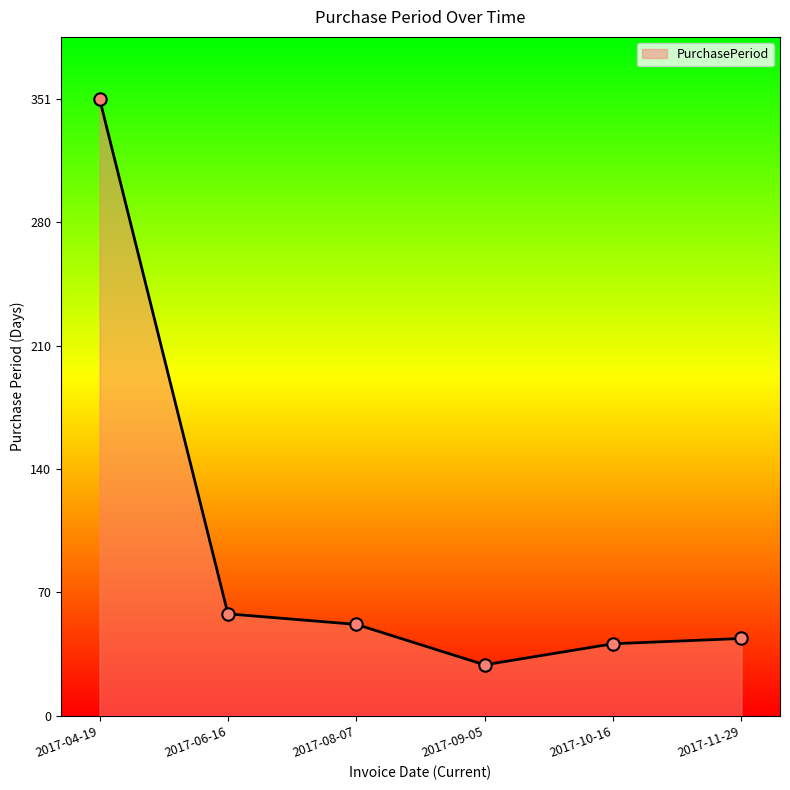

Which has a higher value, 2017-08-07 or 2017-10-16?

2017-08-07